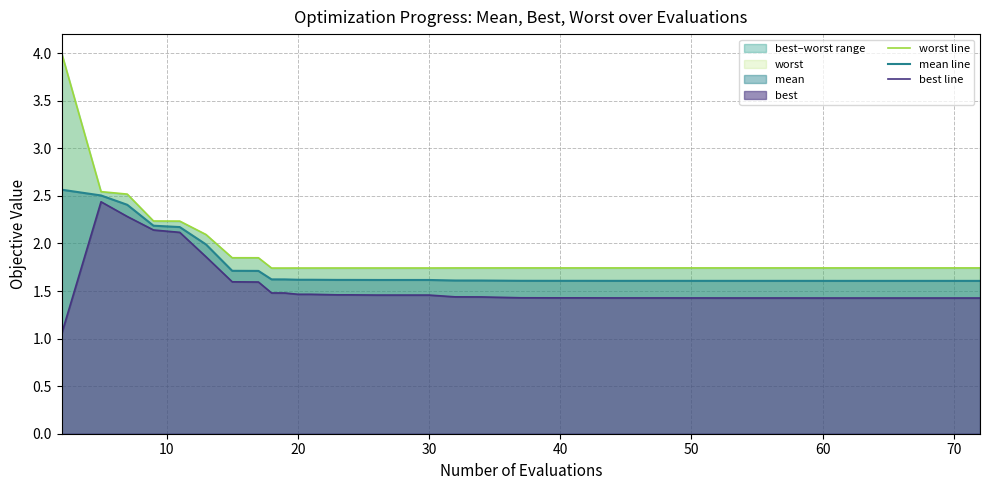

What is the value of the best line point at the 33rd from the left?

1.4